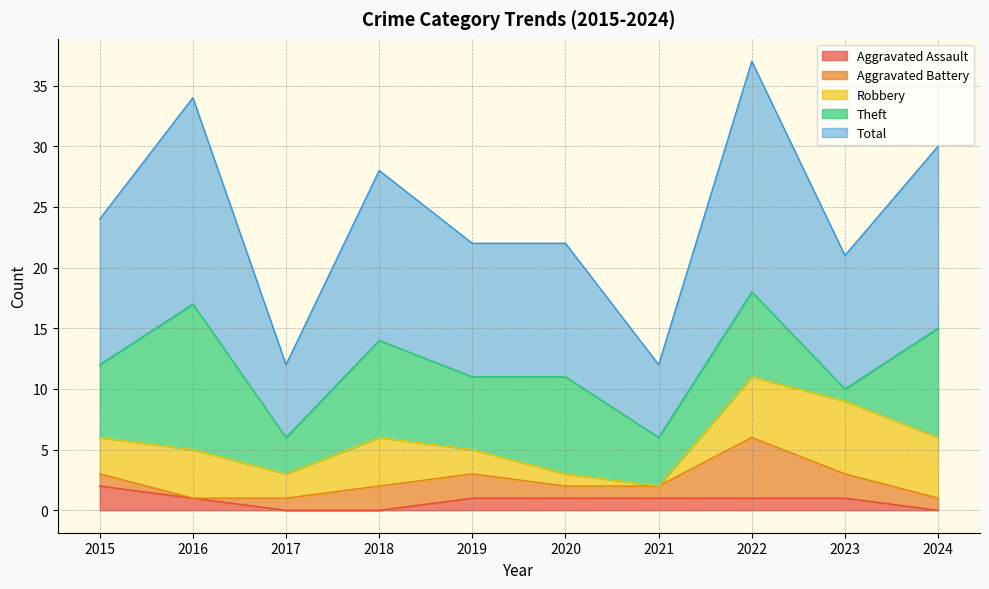

Between 2015 and 2018, which series saw the biggest shift?

Aggravated Assault